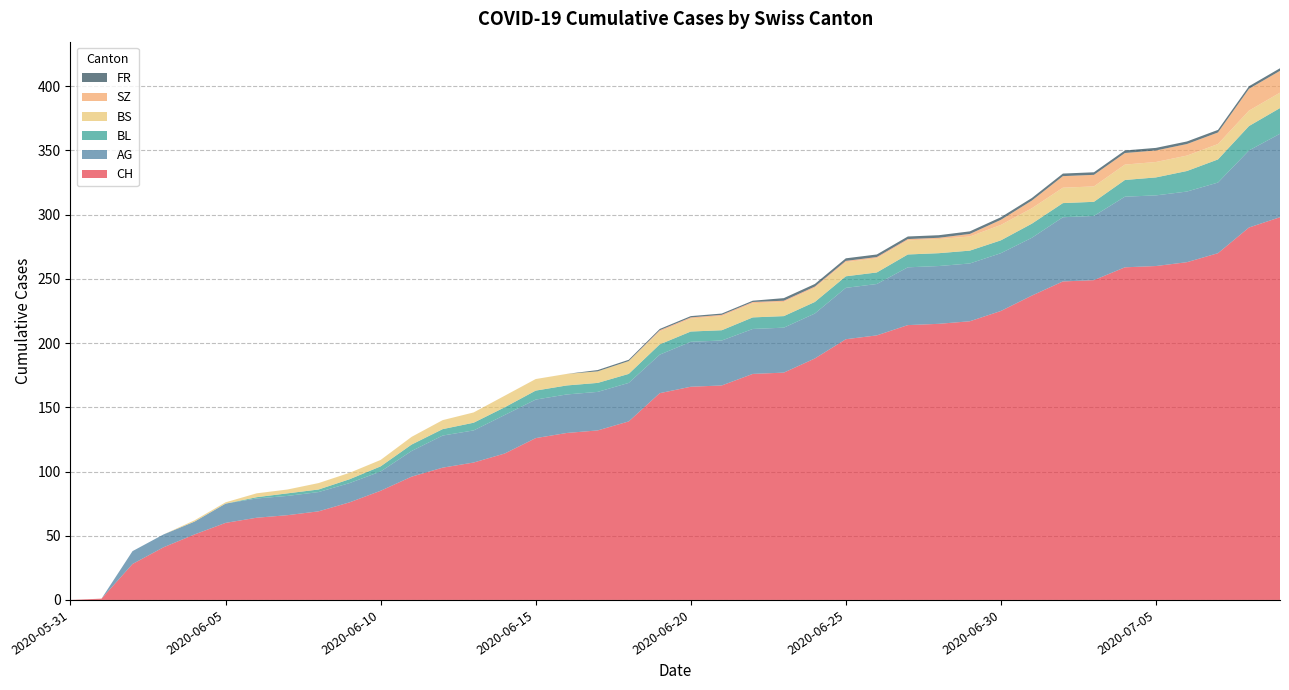

Reading left to right, what are all the values shown in this chart?

CH: 2020-05-31=0	2020-06-01=1	2020-06-02=28	2020-06-03=41	2020-06-04=51	2020-06-05=60	2020-06-06=64	2020-06-07=66	2020-06-08=69	2020-06-09=76	2020-06-10=85	2020-06-11=96	2020-06-12=103	2020-06-13=107	2020-06-14=114	2020-06-15=126	2020-06-16=130	2020-06-17=132	2020-06-18=139	2020-06-19=161	2020-06-20=166	2020-06-21=167	2020-06-22=176	2020-06-23=177	2020-06-24=188	2020-06-25=203	2020-06-26=206	2020-06-27=214	2020-06-28=215	2020-06-29=217	2020-06-30=225	2020-07-01=237	2020-07-02=248	2020-07-03=249	2020-07-04=259	2020-07-05=260	2020-07-06=263	2020-07-07=270	2020-07-08=290	2020-07-09=298
AG: 2020-05-31=0	2020-06-01=0	2020-06-02=10	2020-06-03=10	2020-06-04=10	2020-06-05=15	2020-06-06=15	2020-06-07=15	2020-06-08=15	2020-06-09=15	2020-06-10=15	2020-06-11=20	2020-06-12=25	2020-06-13=25	2020-06-14=30	2020-06-15=30	2020-06-16=30	2020-06-17=30	2020-06-18=30	2020-06-19=30	2020-06-20=35	2020-06-21=35	2020-06-22=35	2020-06-23=35	2020-06-24=35	2020-06-25=40	2020-06-26=40	2020-06-27=45	2020-06-28=45	2020-06-29=45	2020-06-30=45	2020-07-01=45	2020-07-02=50	2020-07-03=50	2020-07-04=55	2020-07-05=55	2020-07-06=55	2020-07-07=55	2020-07-08=60	2020-07-09=65
BL: 2020-05-31=0	2020-06-01=0	2020-06-02=0	2020-06-03=0	2020-06-04=0	2020-06-05=0	2020-06-06=1	2020-06-07=2	2020-06-08=2	2020-06-09=3	2020-06-10=4	2020-06-11=5	2020-06-12=5	2020-06-13=6	2020-06-14=6	2020-06-15=7	2020-06-16=7	2020-06-17=7	2020-06-18=7	2020-06-19=8	2020-06-20=8	2020-06-21=8	2020-06-22=9	2020-06-23=9	2020-06-24=9	2020-06-25=9	2020-06-26=9	2020-06-27=10	2020-06-28=10	2020-06-29=10	2020-06-30=10	2020-07-01=11	2020-07-02=11	2020-07-03=11	2020-07-04=13	2020-07-05=14	2020-07-06=16	2020-07-07=18	2020-07-08=19	2020-07-09=20
BS: 2020-05-31=0	2020-06-01=0	2020-06-02=0	2020-06-03=0	2020-06-04=1	2020-06-05=1	2020-06-06=3	2020-06-07=3	2020-06-08=5	2020-06-09=5	2020-06-10=5	2020-06-11=6	2020-06-12=7	2020-06-13=8	2020-06-14=9	2020-06-15=9	2020-06-16=9	2020-06-17=9	2020-06-18=10	2020-06-19=10	2020-06-20=10	2020-06-21=11	2020-06-22=11	2020-06-23=11	2020-06-24=11	2020-06-25=11	2020-06-26=11	2020-06-27=11	2020-06-28=11	2020-06-29=11	2020-06-30=12	2020-07-01=12	2020-07-02=12	2020-07-03=12	2020-07-04=12	2020-07-05=12	2020-07-06=12	2020-07-07=12	2020-07-08=12	2020-07-09=12
SZ: 2020-05-31=0	2020-06-01=0	2020-06-02=0	2020-06-03=0	2020-06-04=0	2020-06-05=0	2020-06-06=0	2020-06-07=0	2020-06-08=0	2020-06-09=0	2020-06-10=0	2020-06-11=0	2020-06-12=0	2020-06-13=0	2020-06-14=0	2020-06-15=0	2020-06-16=0	2020-06-17=0	2020-06-18=0	2020-06-19=1	2020-06-20=1	2020-06-21=1	2020-06-22=1	2020-06-23=1	2020-06-24=1	2020-06-25=1	2020-06-26=1	2020-06-27=1	2020-06-28=1	2020-06-29=2	2020-06-30=4	2020-07-01=6	2020-07-02=9	2020-07-03=9	2020-07-04=9	2020-07-05=9	2020-07-06=9	2020-07-07=9	2020-07-08=17	2020-07-09=17
FR: 2020-05-31=0	2020-06-01=0	2020-06-02=0	2020-06-03=0	2020-06-04=0	2020-06-05=0	2020-06-06=0	2020-06-07=0	2020-06-08=0	2020-06-09=0	2020-06-10=0	2020-06-11=0	2020-06-12=0	2020-06-13=0	2020-06-14=0	2020-06-15=0	2020-06-16=0	2020-06-17=1	2020-06-18=1	2020-06-19=1	2020-06-20=1	2020-06-21=1	2020-06-22=1	2020-06-23=2	2020-06-24=2	2020-06-25=2	2020-06-26=2	2020-06-27=2	2020-06-28=2	2020-06-29=2	2020-06-30=2	2020-07-01=2	2020-07-02=2	2020-07-03=2	2020-07-04=2	2020-07-05=2	2020-07-06=2	2020-07-07=2	2020-07-08=2	2020-07-09=2